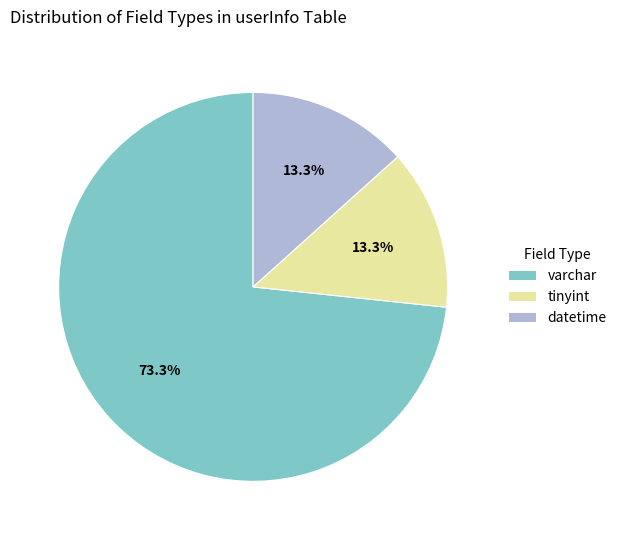

Does any single category account for the majority?

Yes